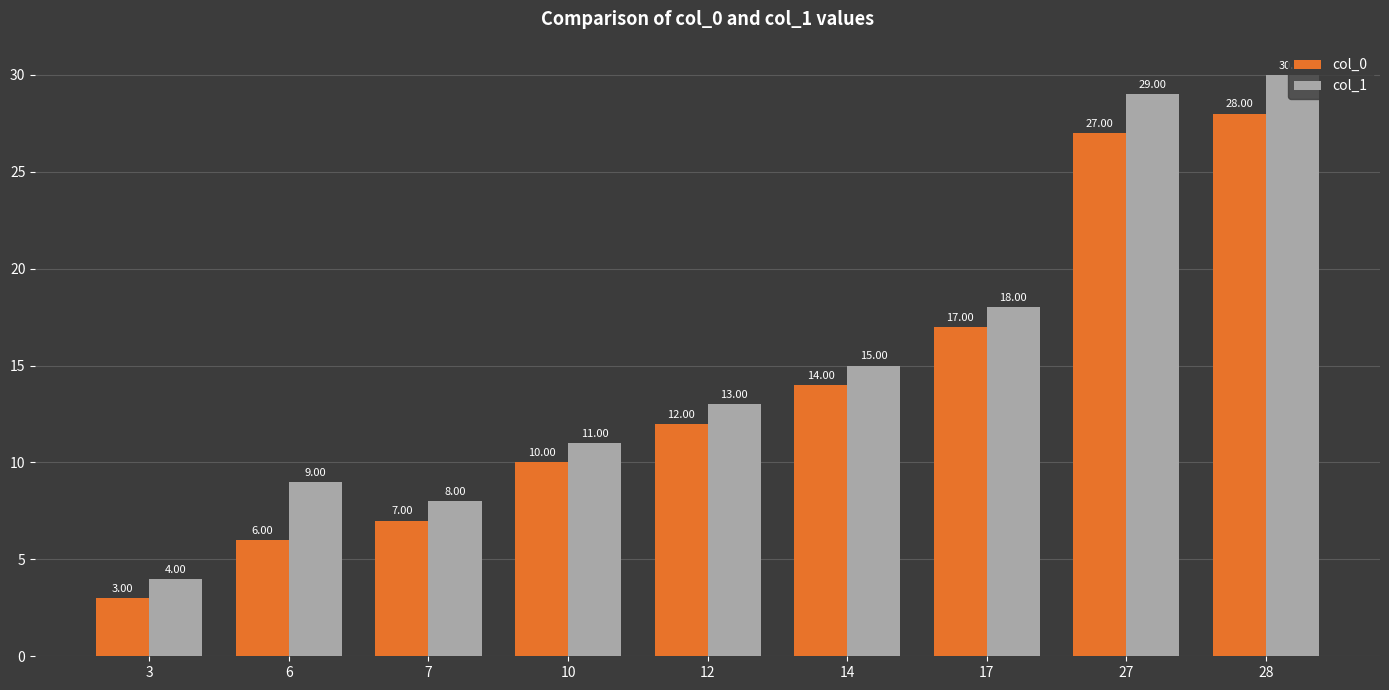

What is the value of the col_0 bar at the 5th from the left?

12